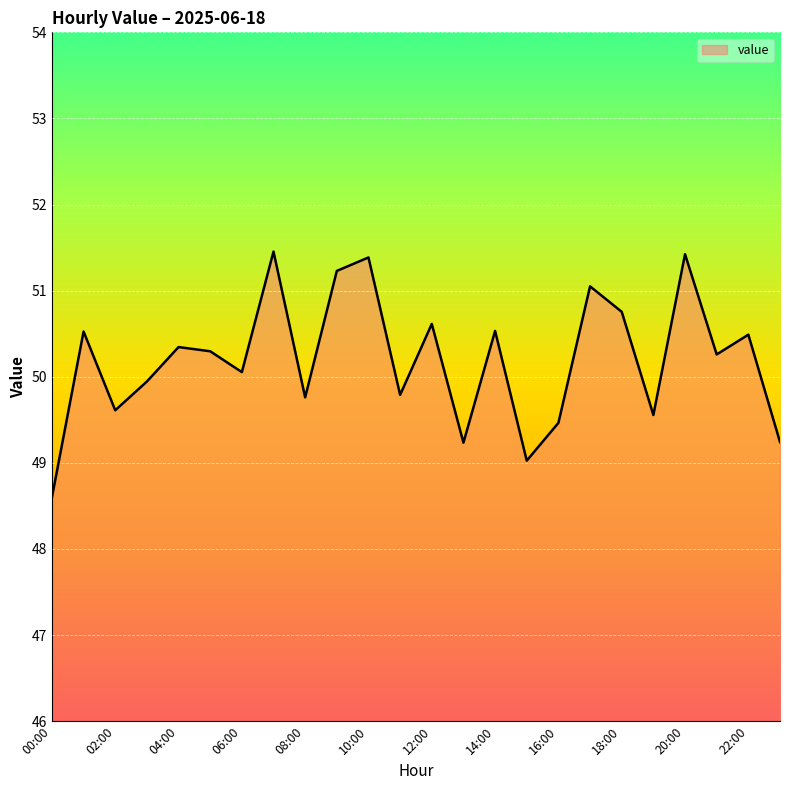

What is the difference between the maximum and minimum values?

2.9